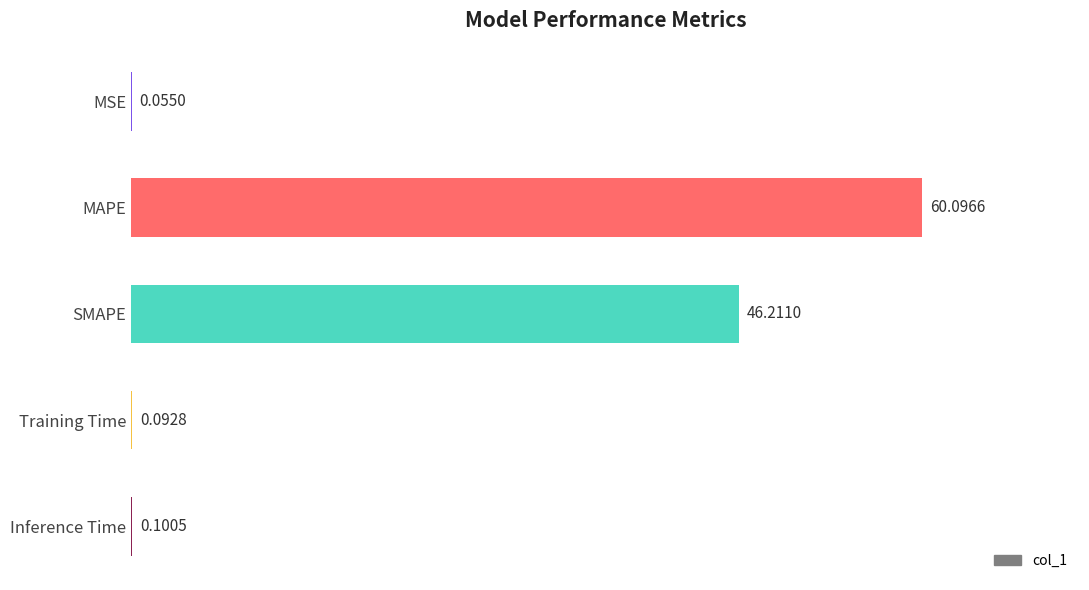

Are the bars grouped side by side (vs. stacked)?

No